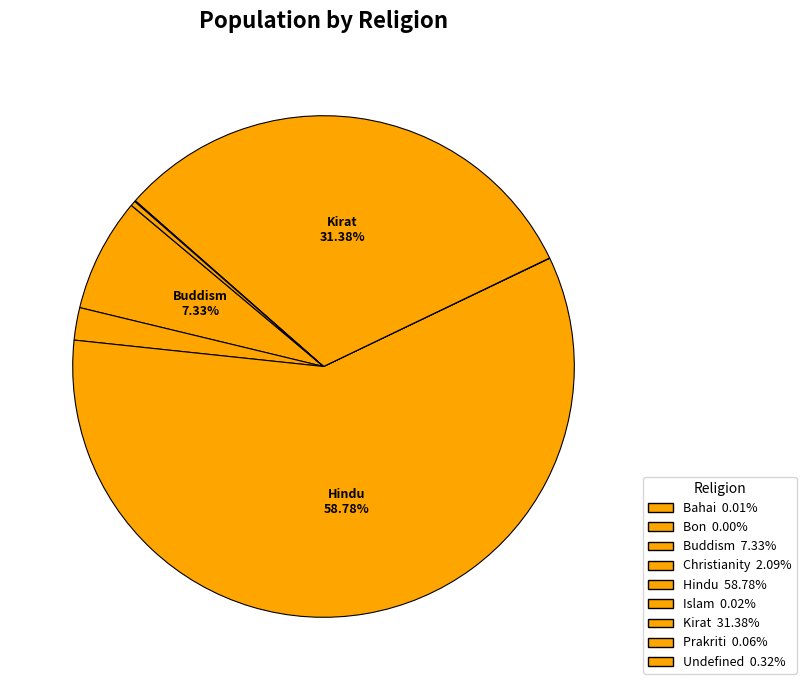

Rank the categories by value from lowest to highest.

Bon, Bahai, Islam, Prakriti, Undefined, Christianity, Buddism, Kirat, Hindu